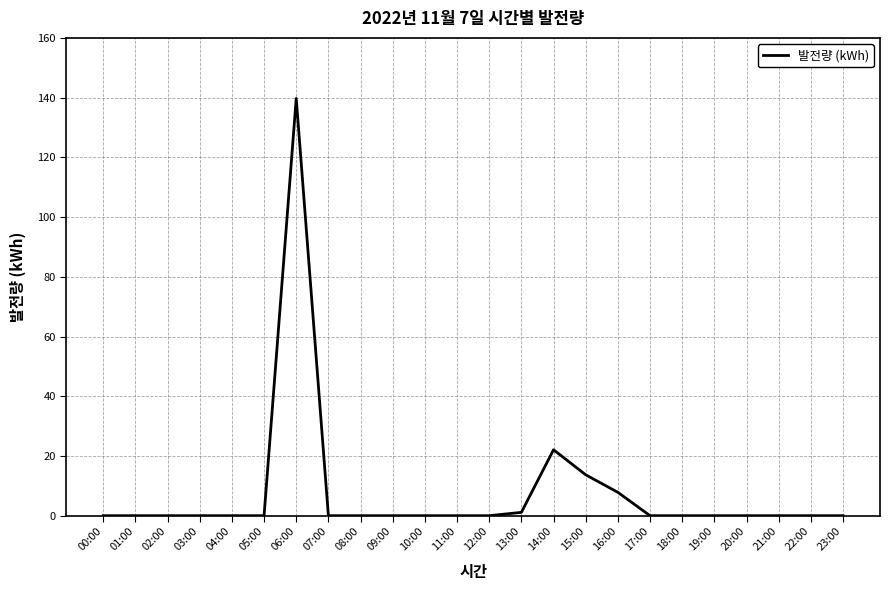

Reading right to left, list all the values displayed in this chart.

23:00=0.0	22:00=0.0	21:00=0.0	20:00=0.0	19:00=0.0	18:00=0.0	17:00=0.0	16:00=7.8	15:00=13.7	14:00=22.1	13:00=1.1	12:00=0.0	11:00=0.0	10:00=0.0	09:00=0.0	08:00=0.0	07:00=0.0	06:00=139.7	05:00=0.0	04:00=0.0	03:00=0.0	02:00=0.0	01:00=0.0	00:00=0.0